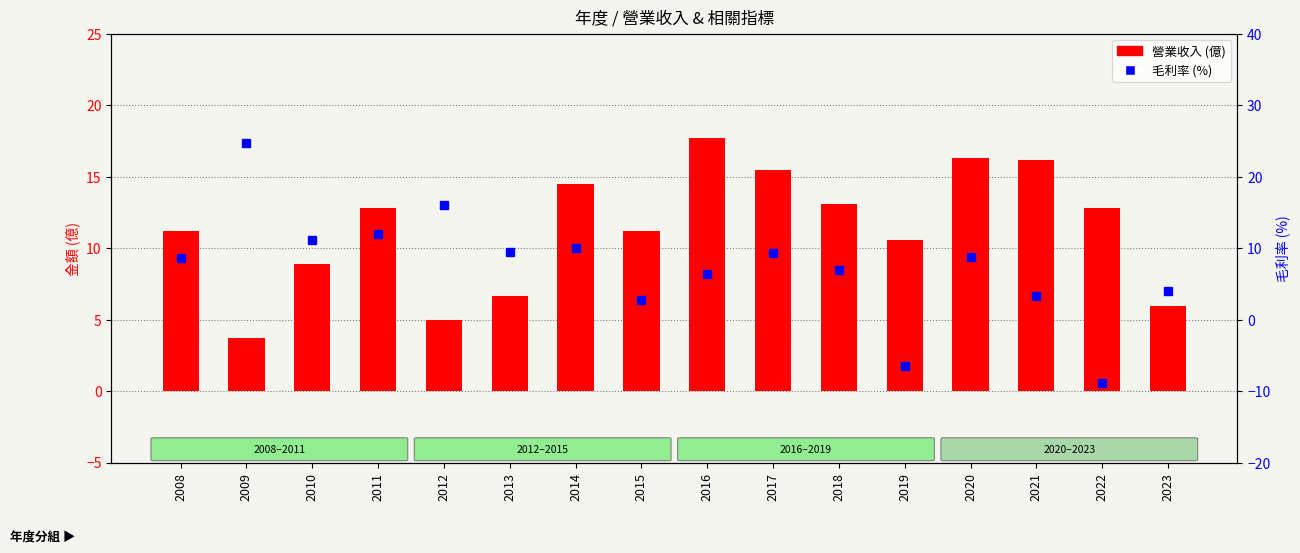

At how many categories does at least one series exceed 13?

8